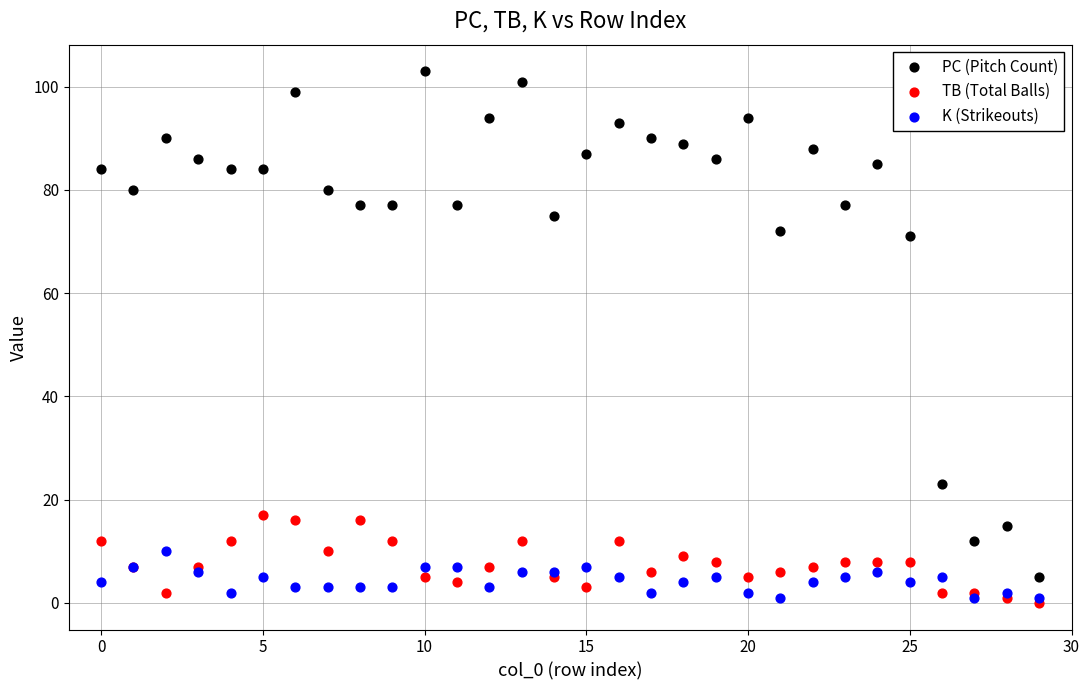

What are all the series names shown in the legend?

PC (Pitch Count), TB (Total Balls), K (Strikeouts)